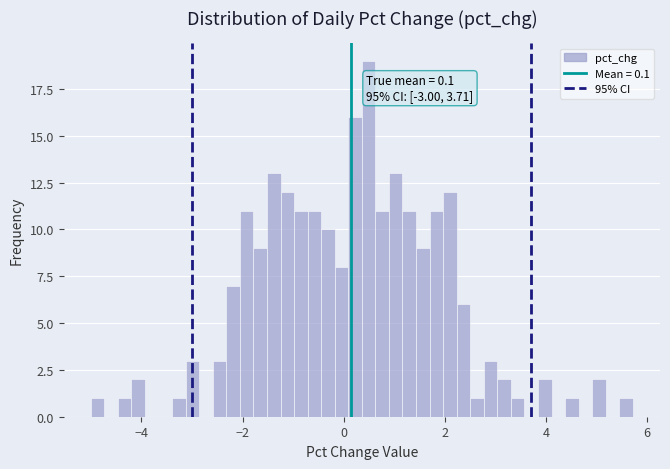

Read against the x-axis, roughly where is the centre of the tallest bar?

0.4